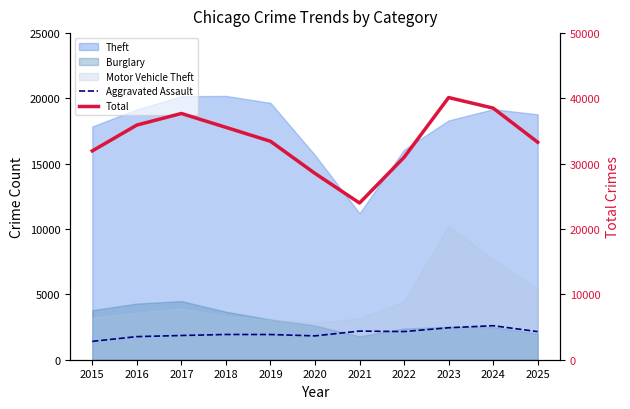

Where is the first local minimum for Aggravated Assault?

2020